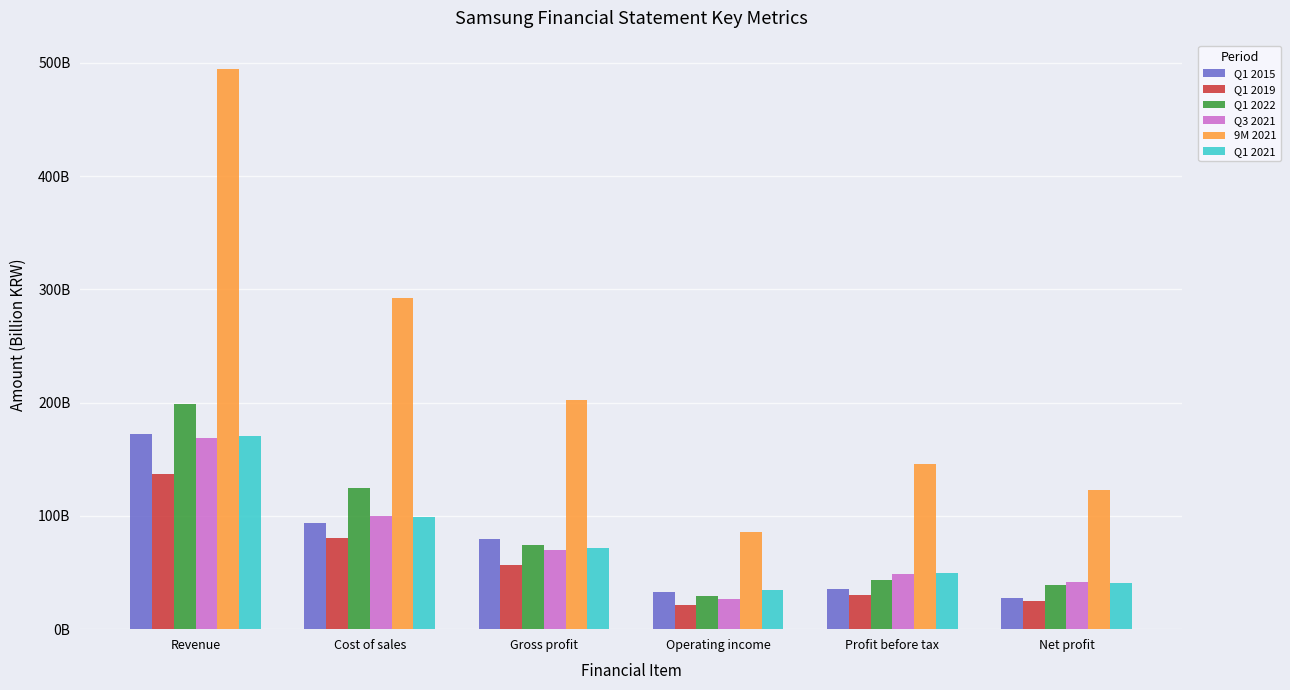

What is the total value across all series at Gross profit?

553.6